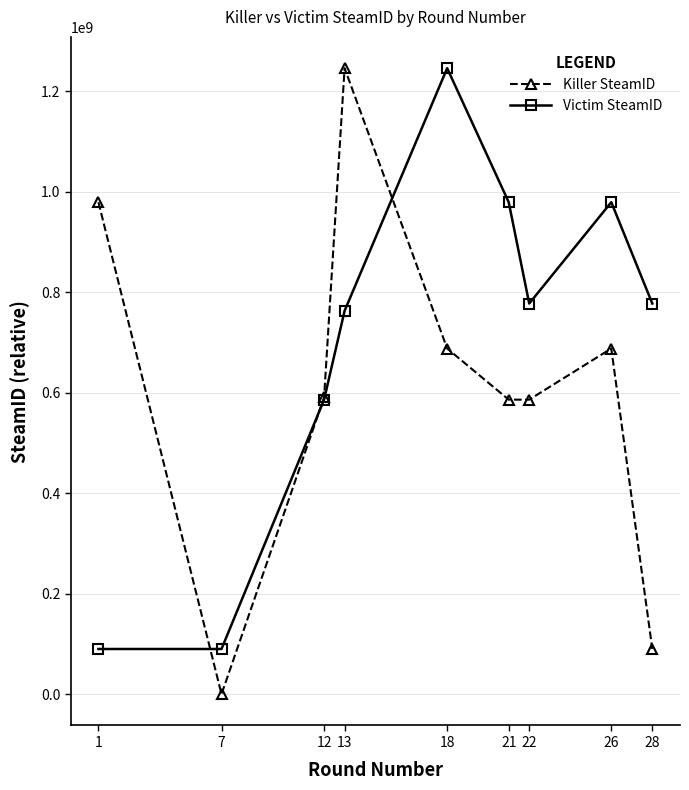

How many lines are shown in the chart?

2